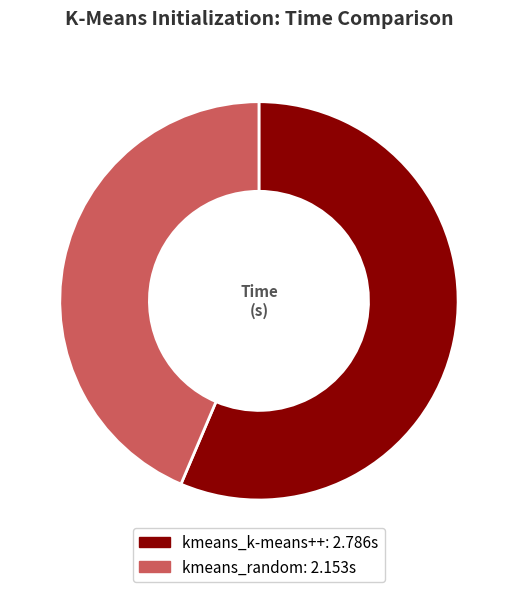

The kmeans_k-means++ slice represents 56% of the pie. True or false?

True